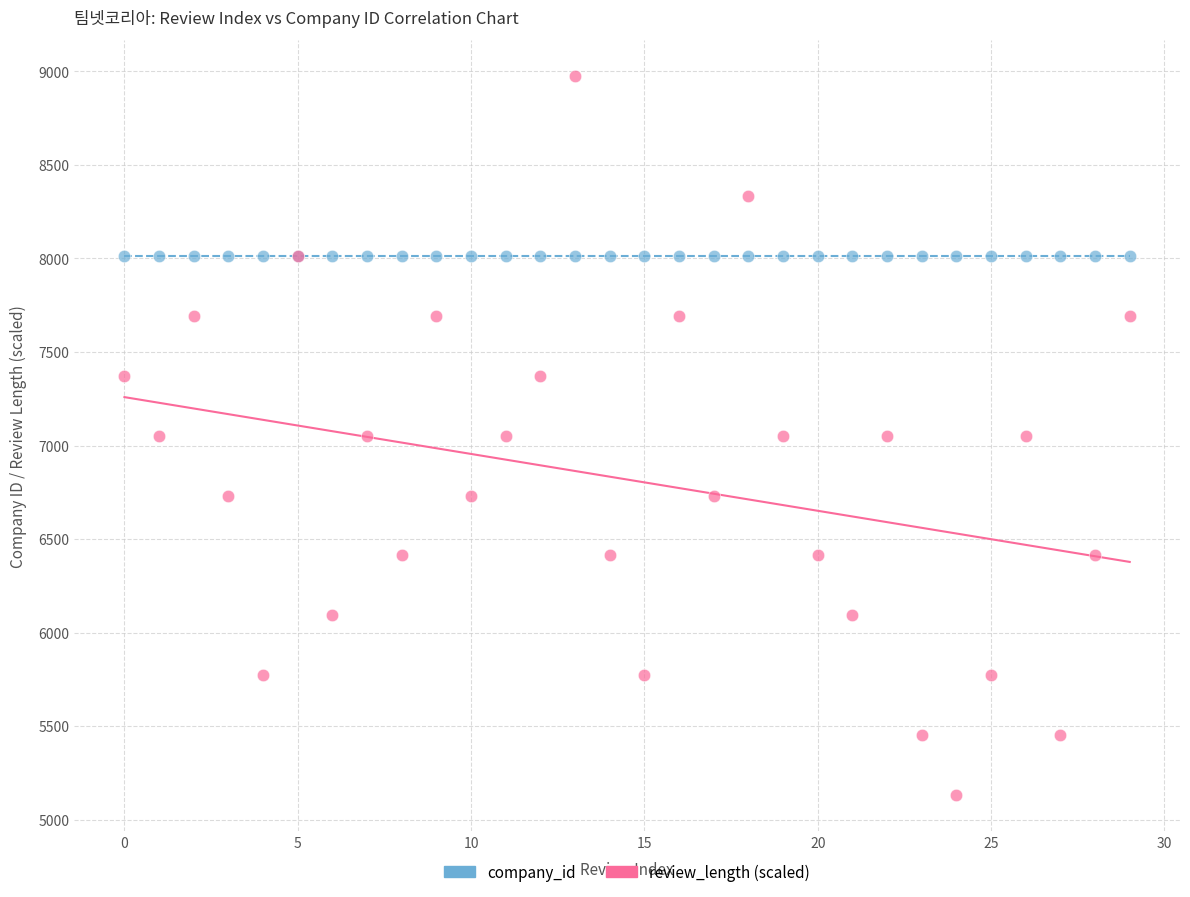

What are all the series names shown in the legend?

company_id, review_length (scaled)